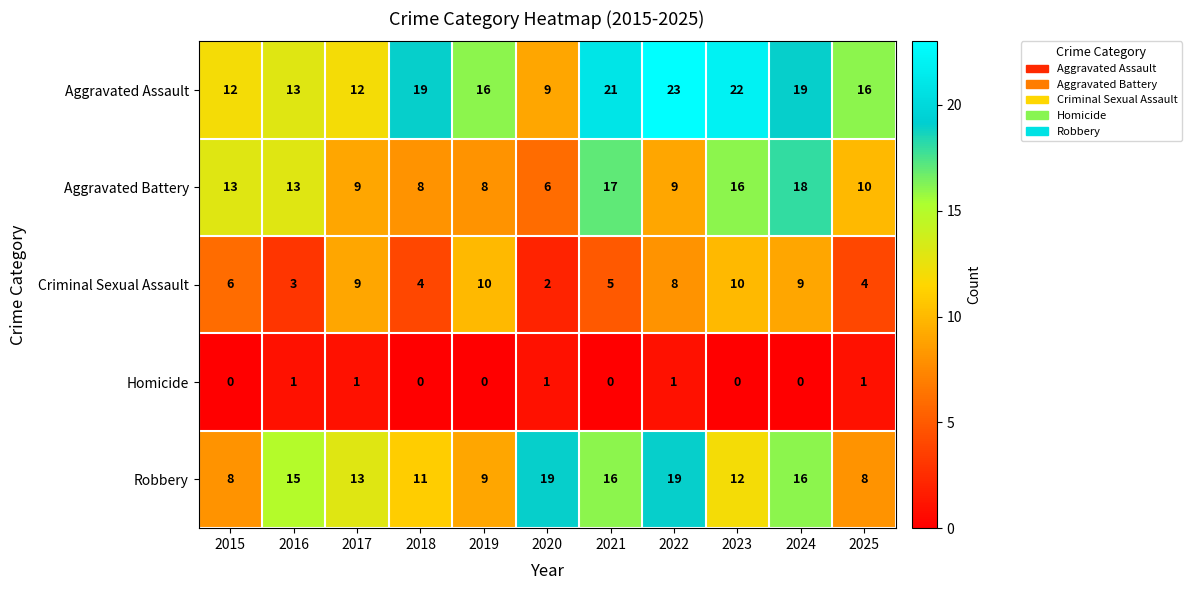

What is the sum of all Robbery values?

146